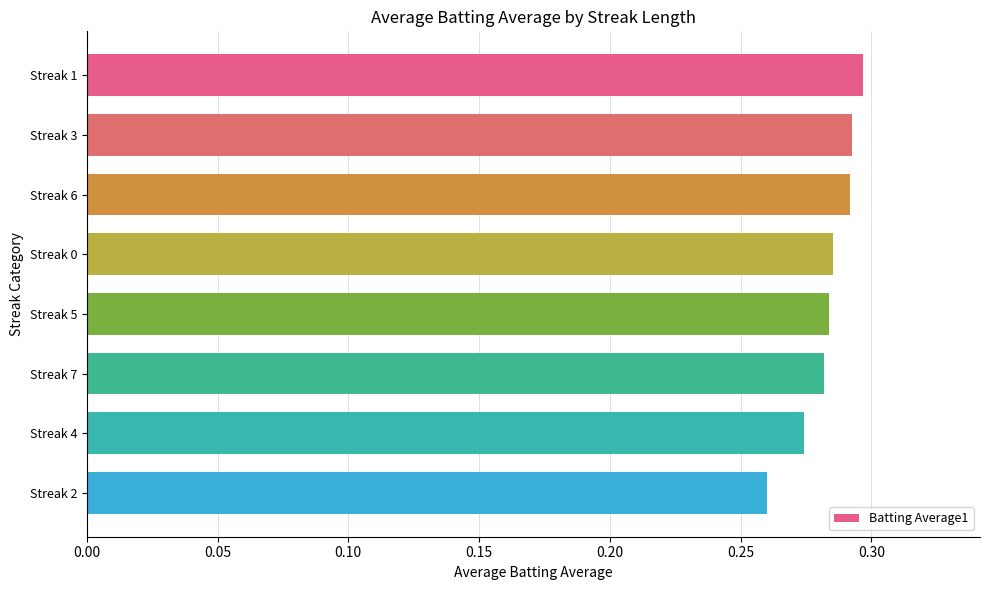

What is the sum of all values?

2.3